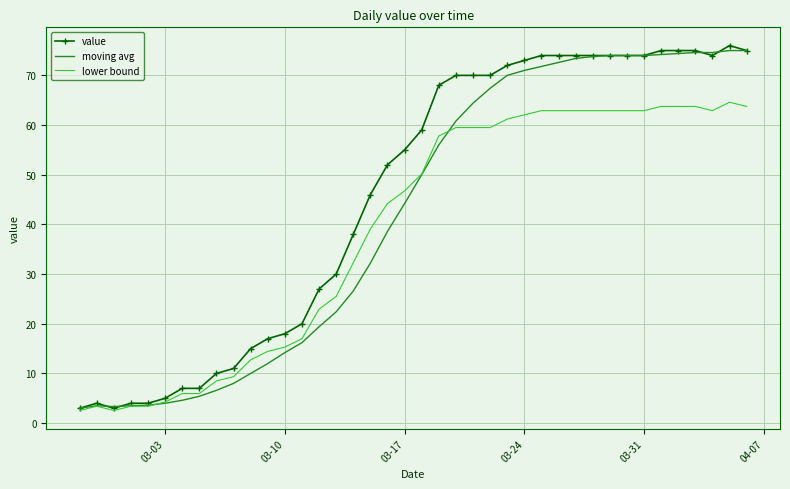

Which series has the largest range (max minus min)?

value